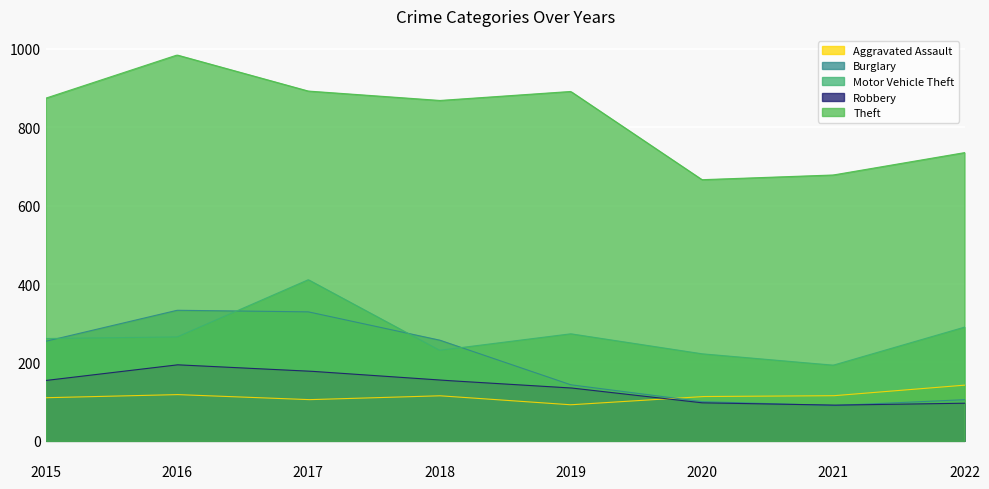

How many lines are shown in the chart?

5